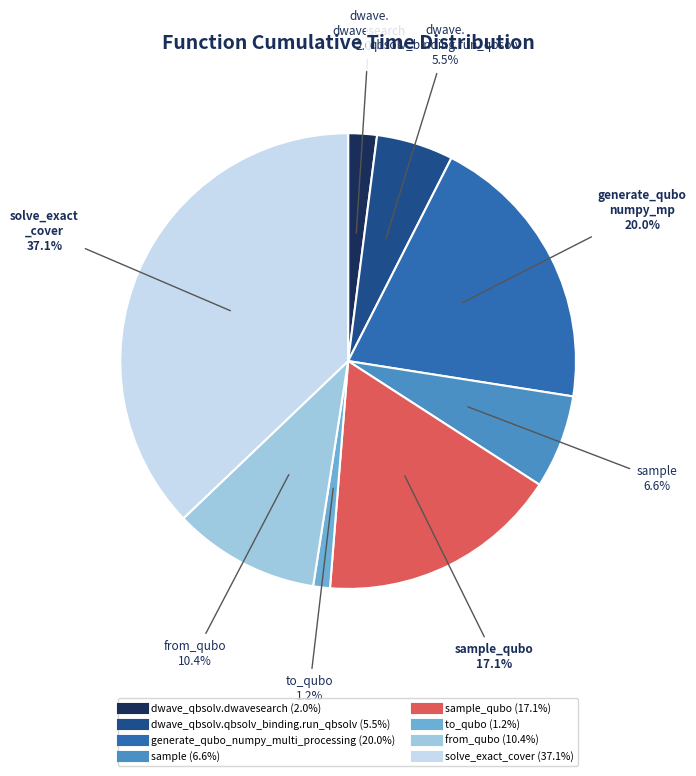

Is there a majority slice in this chart?

No